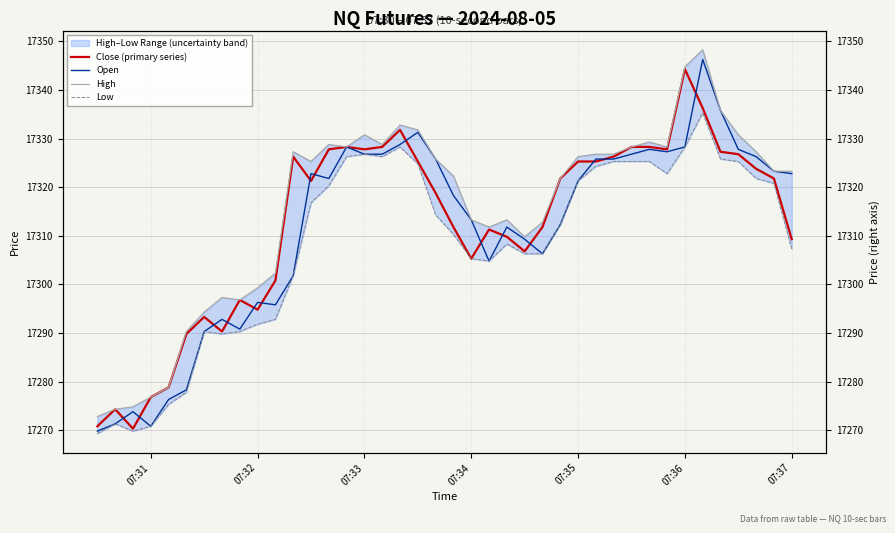

Which series has the widest spread of values?

Open